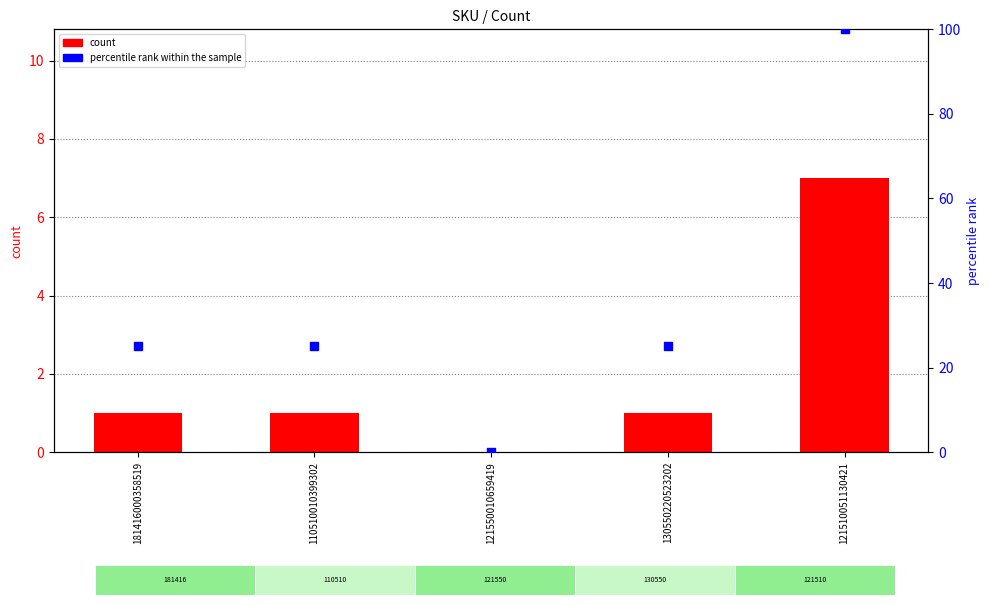

Is the value of percentile rank within the sample at 110510010399302 greater than the value of SKUÉR Å[Éh at 110510010399302?

Yes